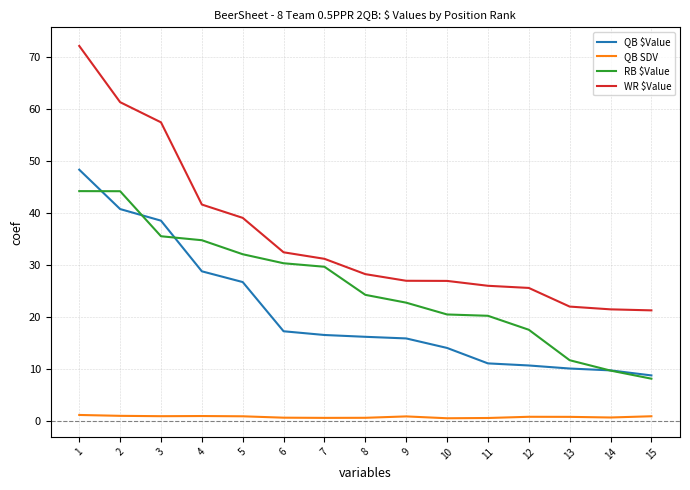

What is the difference between the highest and lowest values at 13?

21.2